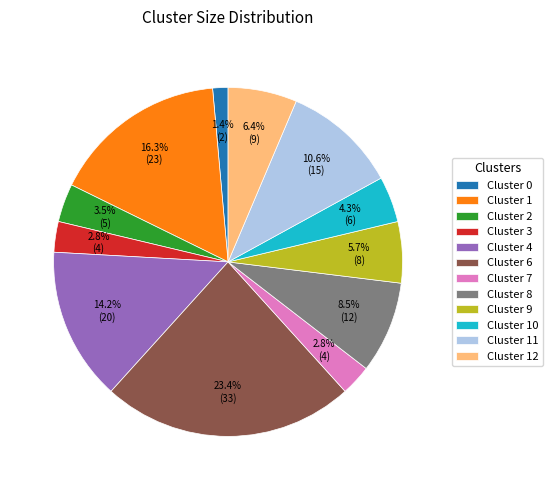

How many slices are in this pie chart?

12